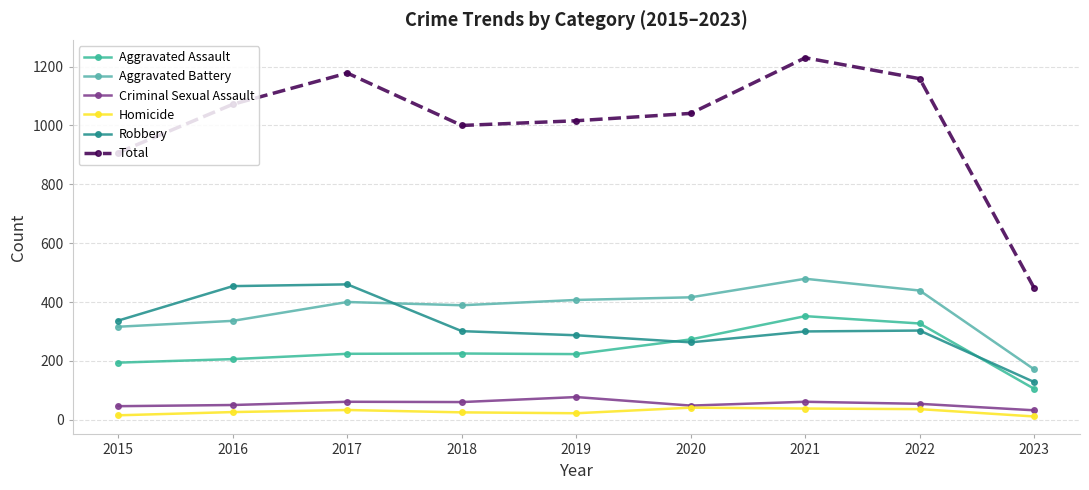

What is the difference between the Homicide values at 2018 and 2019?

3